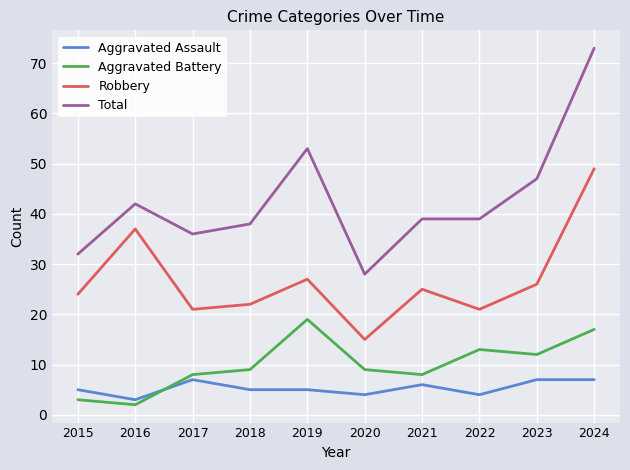

What is the sum of all Robbery values?

267